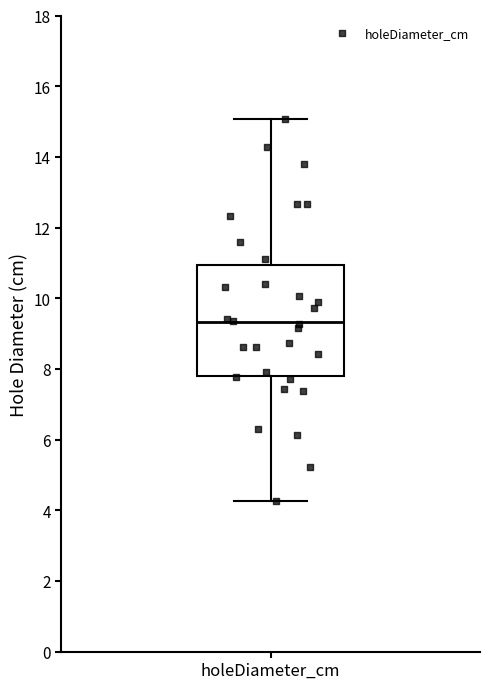

Transcribe this box plot: give where the median line is, the range the box spans, and where the two whiskers end, as read against the y-axis. The values are not printed on the chart, so give them approximately, as read against the axis.

median 9.4, box 7.8 to 11.0, whiskers 4.2 to 15.0